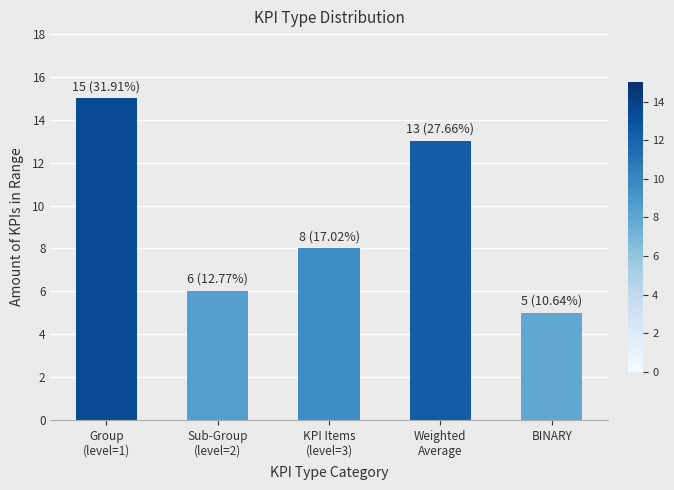

True or false: the data shows 13 at Weighted
Average.

True